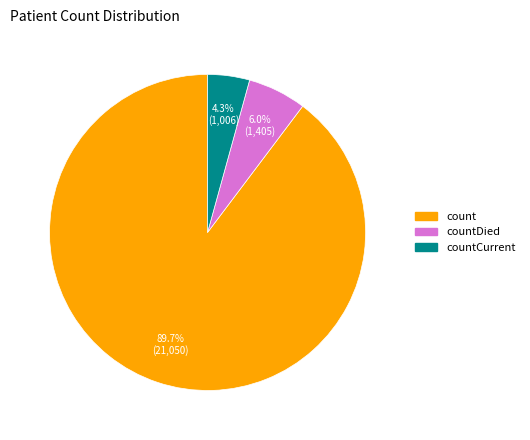

Is there any slice that represents more than half of the pie?

Yes